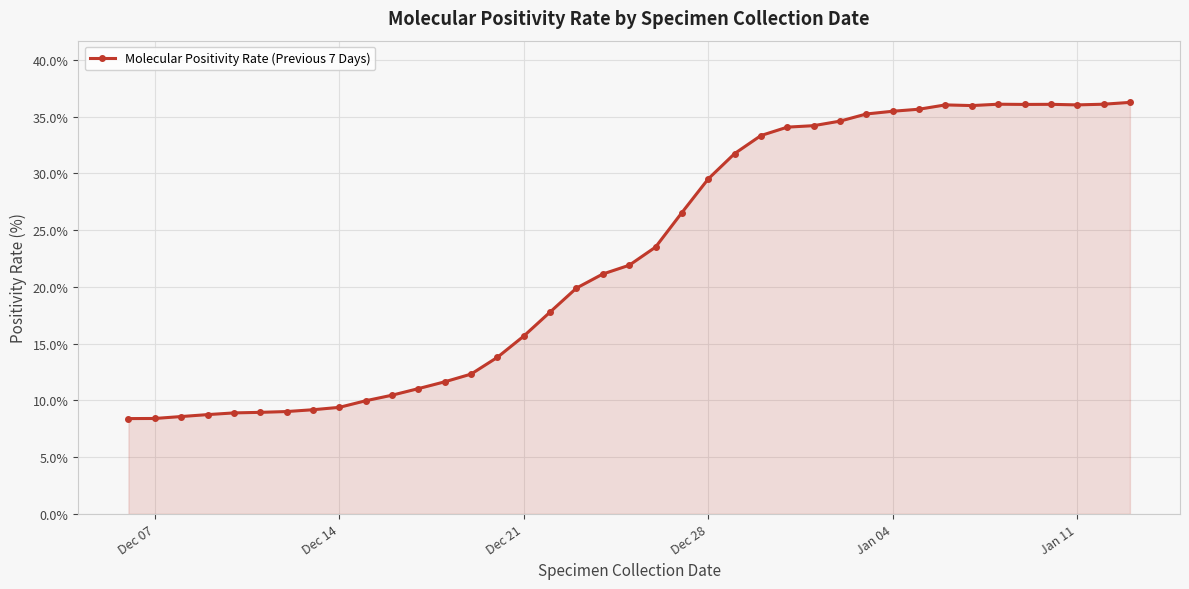

What is the value of the 37th point from the left?

36.0